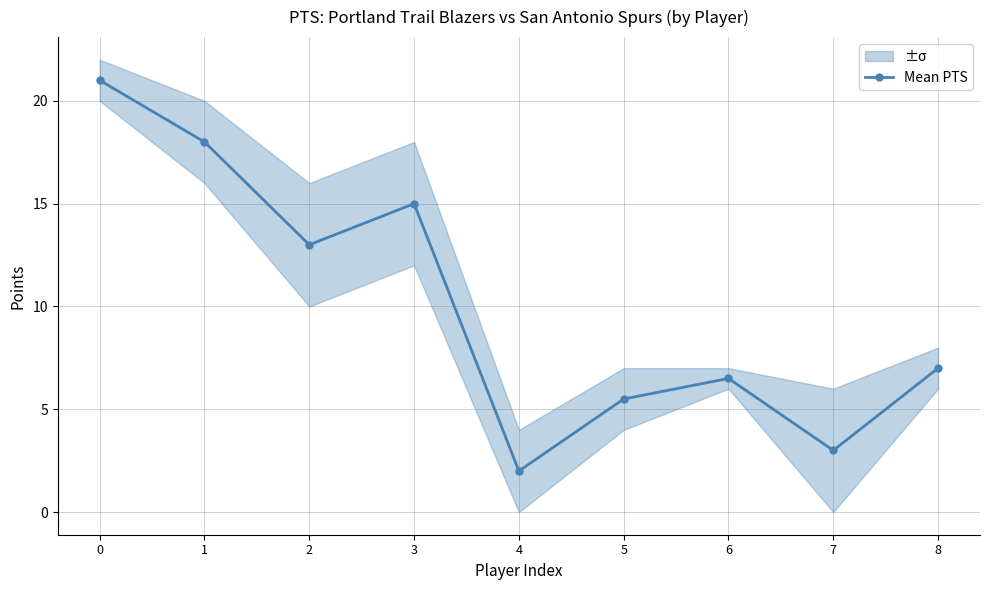

Reading left to right, extract all data points from this chart.

0=21.0	1=18.0	2=13.0	3=15.0	4=2.0	5=5.5	6=6.5	7=3.0	8=7.0